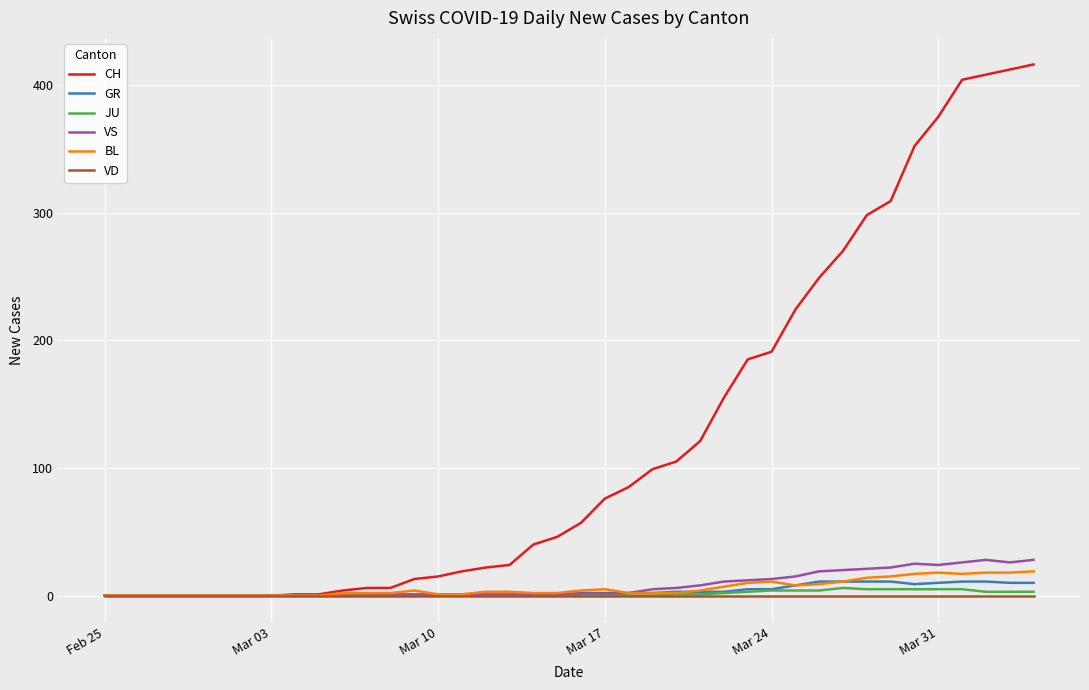

Which series has the widest spread of values?

CH